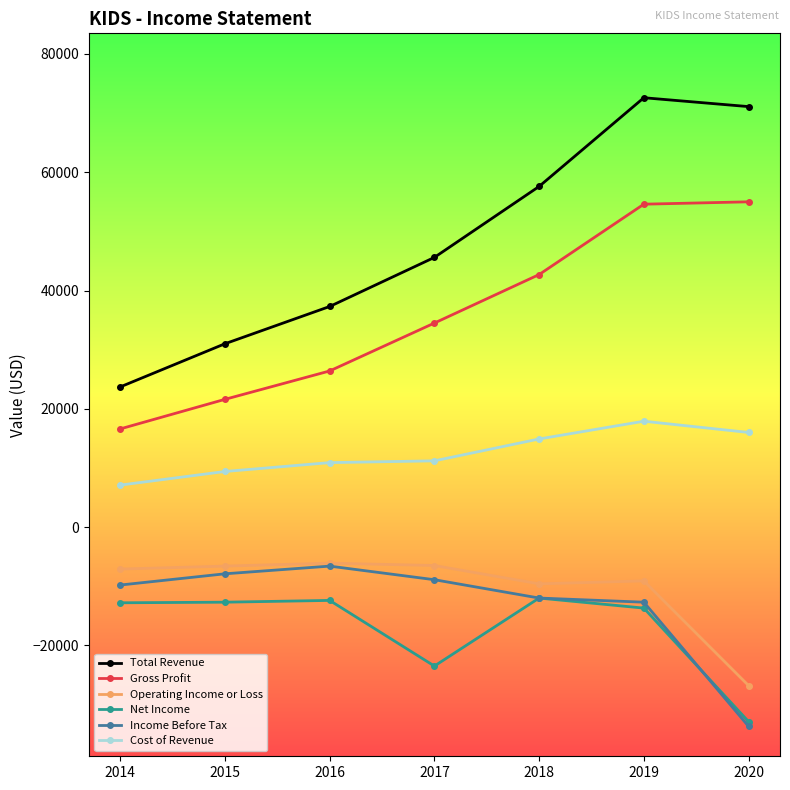

Between 2016 and 2017, which series saw the biggest shift?

Net Income